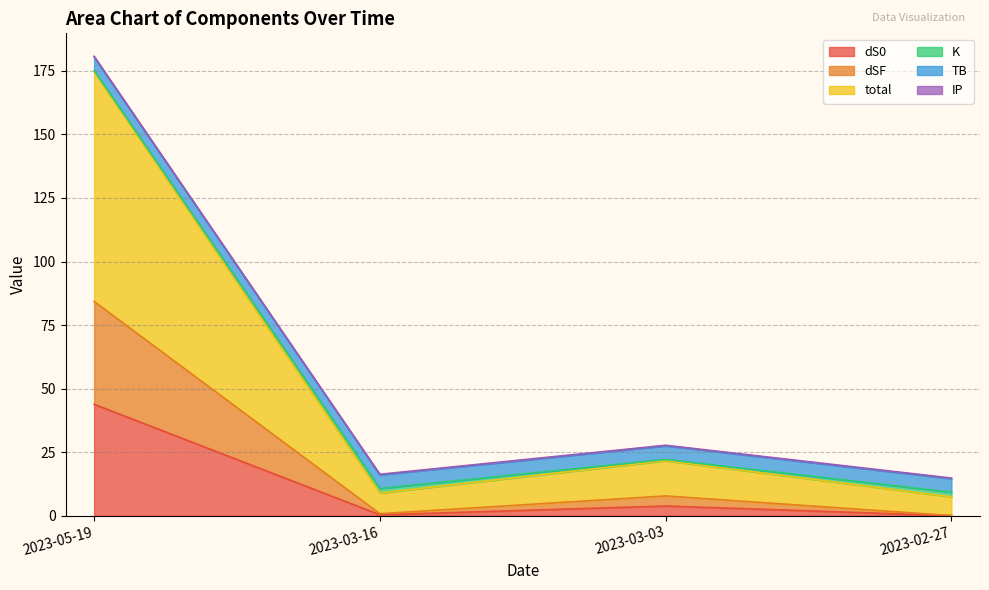

What is the difference between the maximum and second lowest values in the dS0 series?

43.5